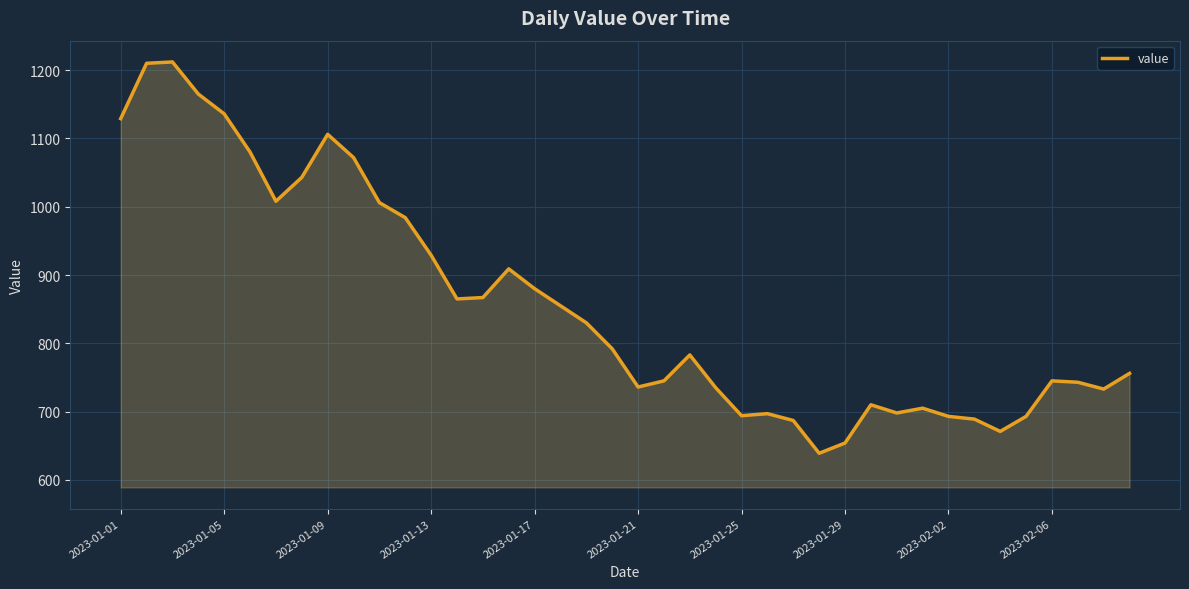

What is the smallest value displayed?

639